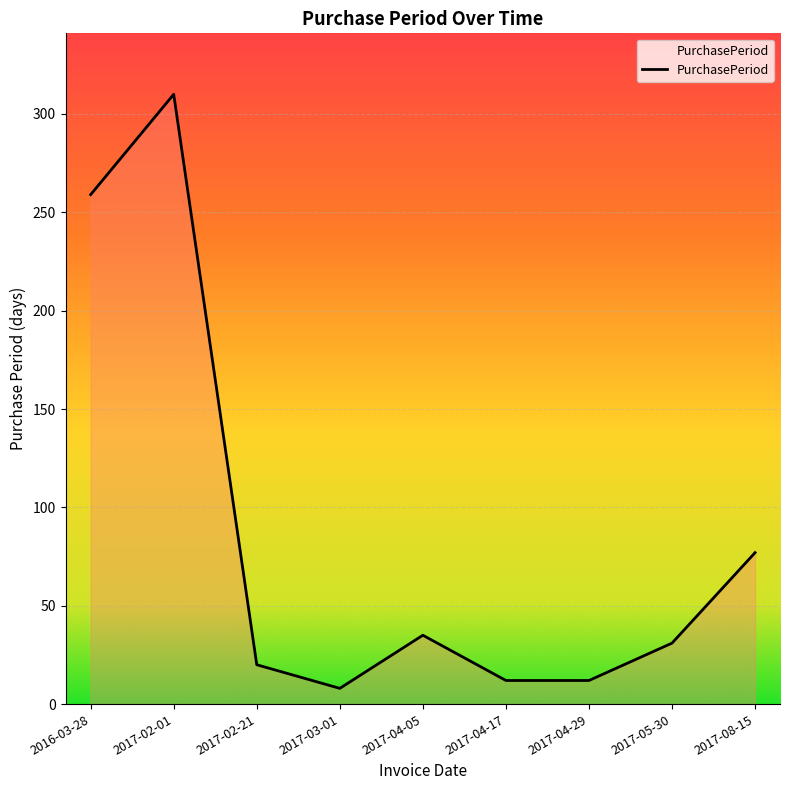

What is the maximum value shown in the chart?

310